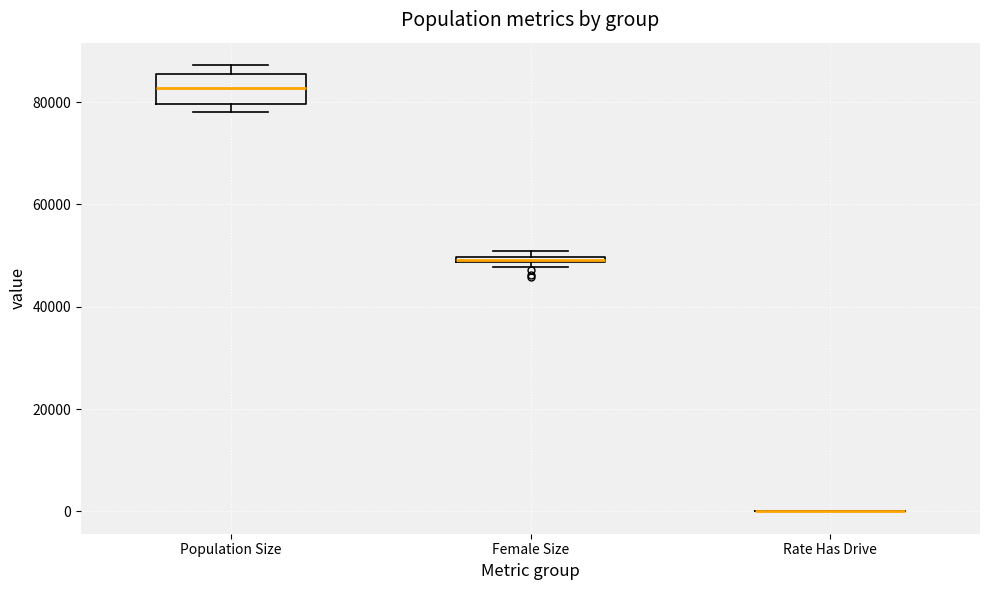

Comparing the boxes themselves (not the whiskers), which one is the tallest?

Population Size